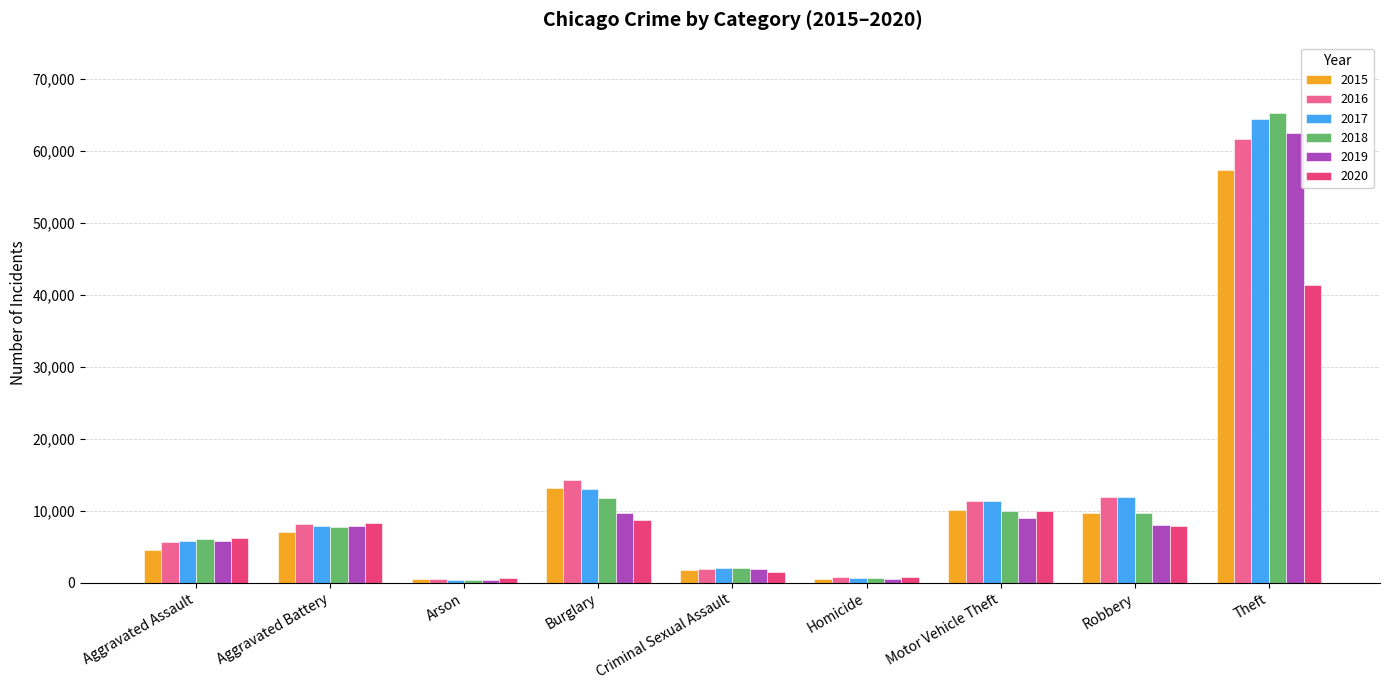

At which category is the sum across all series the highest?

Theft